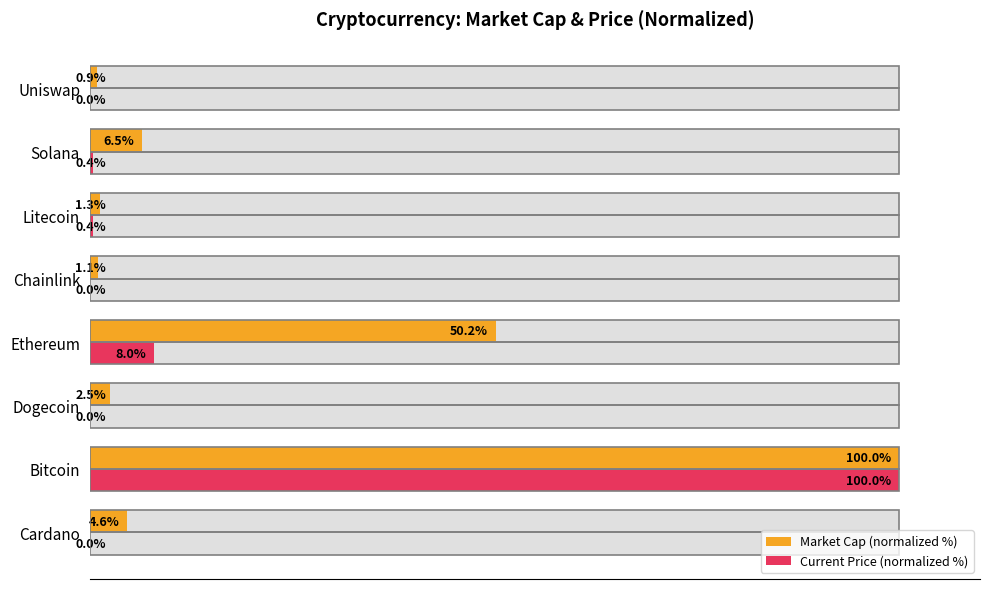

Is it true that Market Cap (normalized %) equals 70.0 at Ethereum?

False